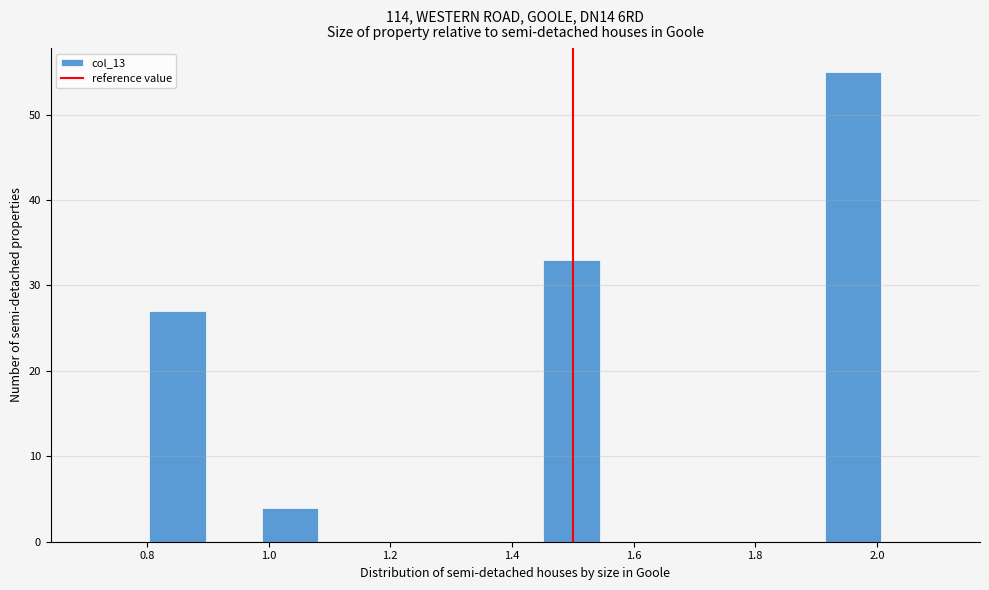

Over which range of the x-axis is the bar tallest?

1.92 to 2.00